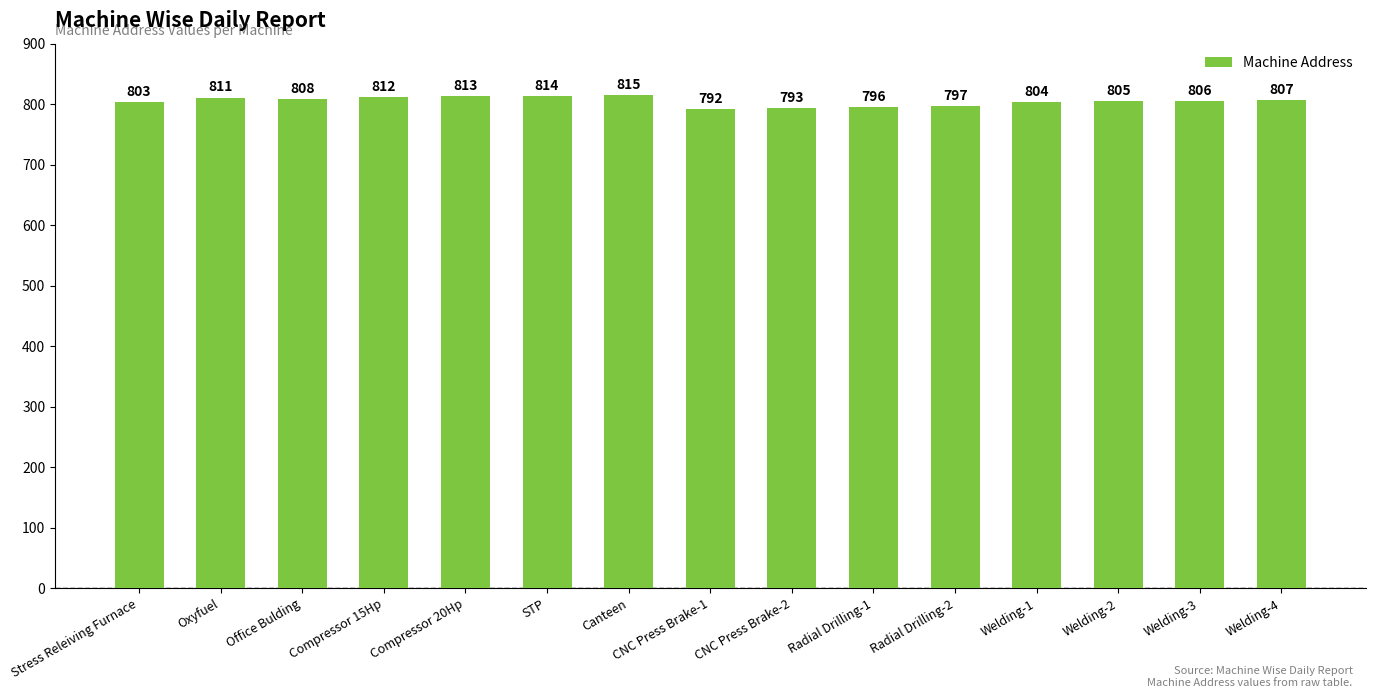

The chart shows a value of 805 at Welding-2. True or false?

True